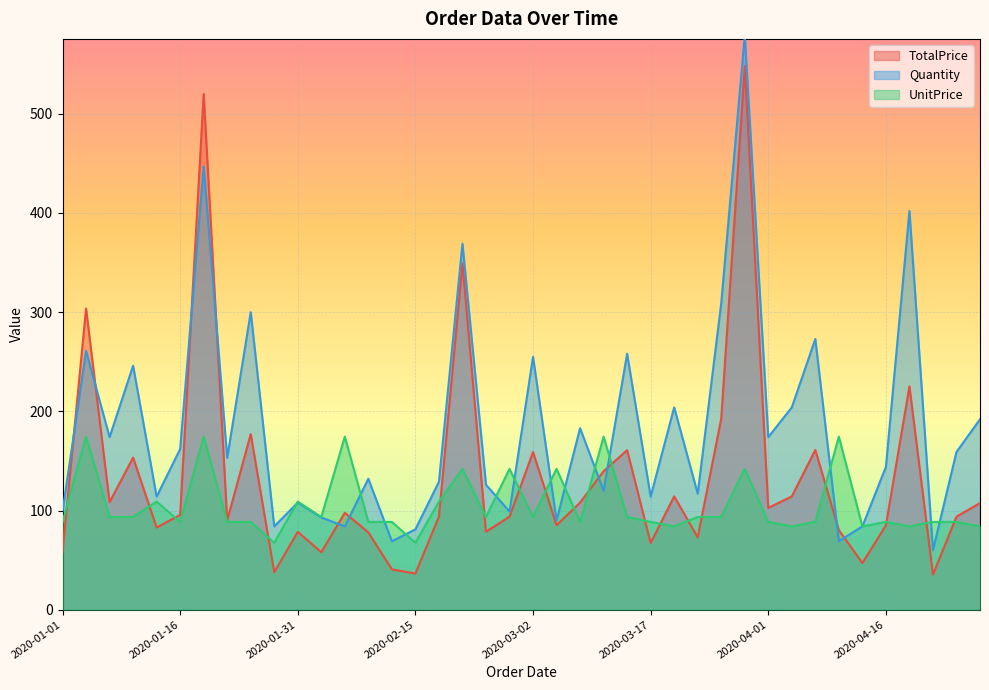

Reading right to left, extract all data points from this chart.

TotalPrice: 2020-04-28=107.5	2020-04-25=93.8	2020-04-22=35.4	2020-04-19=225.1	2020-04-16=85.0	2020-04-13=47.0	2020-04-10=80.3	2020-04-07=161.1	2020-04-04=114.2	2020-04-01=102.7	2020-03-29=548.1	2020-03-26=192.6	2020-03-23=72.9	2020-03-20=114.2	2020-03-17=67.3	2020-03-14=160.8	2020-03-11=139.6	2020-03-08=108.0	2020-03-05=85.2	2020-03-02=158.9	2020-02-27=93.7	2020-02-24=78.5	2020-02-21=349.3	2020-02-18=93.7	2020-02-15=36.5	2020-02-12=40.7	2020-02-09=77.9	2020-02-06=97.7	2020-02-03=58.0	2020-01-31=78.5	2020-01-28=37.8	2020-01-25=177.0	2020-01-22=90.3	2020-01-19=520.0	2020-01-16=95.6	2020-01-13=82.8	2020-01-10=153.3	2020-01-07=108.5	2020-01-04=303.6	2020-01-01=58.4
Quantity: 2020-04-28=192.0	2020-04-25=159.0	2020-04-22=60.0	2020-04-19=402.0	2020-04-16=144.0	2020-04-13=84.0	2020-04-10=69.0	2020-04-07=273.0	2020-04-04=204.0	2020-04-01=174.0	2020-03-29=579.0	2020-03-26=309.0	2020-03-23=117.0	2020-03-20=204.0	2020-03-17=114.0	2020-03-14=258.0	2020-03-11=120.0	2020-03-08=183.0	2020-03-05=90.0	2020-03-02=255.0	2020-02-27=99.0	2020-02-24=126.0	2020-02-21=369.0	2020-02-18=129.0	2020-02-15=81.0	2020-02-12=69.0	2020-02-09=132.0	2020-02-06=84.0	2020-02-03=93.0	2020-01-31=108.0	2020-01-28=84.0	2020-01-25=300.0	2020-01-22=153.0	2020-01-19=447.0	2020-01-16=162.0	2020-01-13=114.0	2020-01-10=246.0	2020-01-07=174.0	2020-01-04=261.0	2020-01-01=99.0
UnitPrice: 2020-04-28=84.0	2020-04-25=88.5	2020-04-22=88.5	2020-04-19=84.0	2020-04-16=88.5	2020-04-13=84.0	2020-04-10=174.5	2020-04-07=88.5	2020-04-04=84.0	2020-04-01=88.5	2020-03-29=142.0	2020-03-26=93.5	2020-03-23=93.5	2020-03-20=84.0	2020-03-17=88.5	2020-03-14=93.5	2020-03-11=174.5	2020-03-08=88.5	2020-03-05=142.0	2020-03-02=93.5	2020-02-27=142.0	2020-02-24=93.5	2020-02-21=142.0	2020-02-18=109.0	2020-02-15=67.5	2020-02-12=88.5	2020-02-09=88.5	2020-02-06=174.5	2020-02-03=93.5	2020-01-31=109.0	2020-01-28=67.5	2020-01-25=88.5	2020-01-22=88.5	2020-01-19=174.5	2020-01-16=88.5	2020-01-13=109.0	2020-01-10=93.5	2020-01-07=93.5	2020-01-04=174.5	2020-01-01=88.5